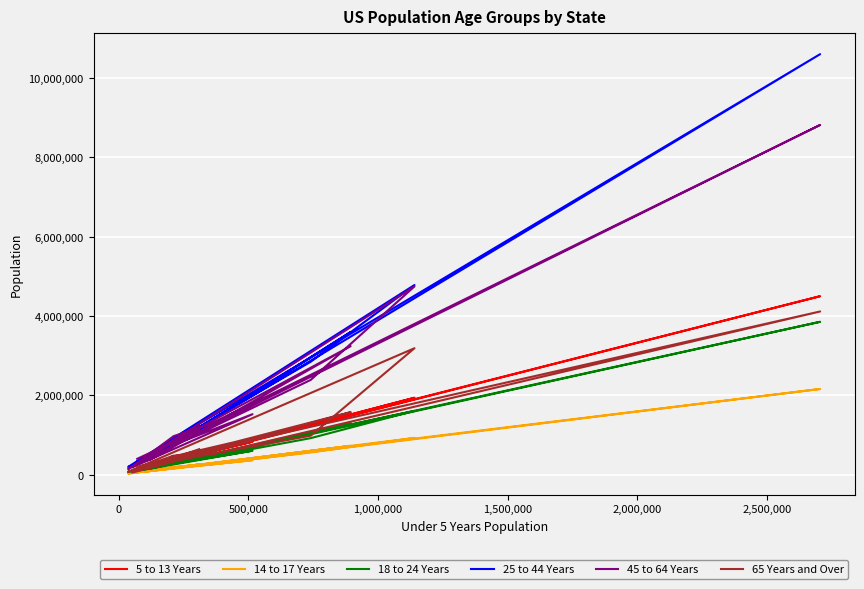

True or false: 25 to 44 Years and 65 Years and Over cross at least once.

False